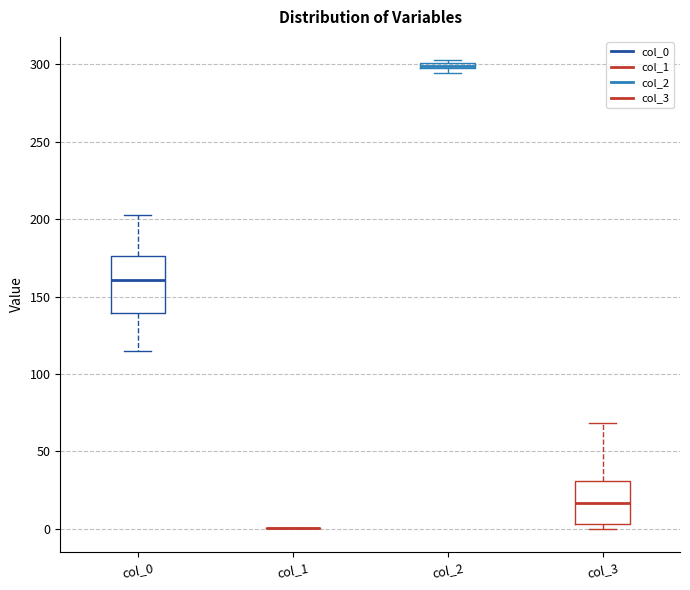

Comparing the boxes themselves (not the whiskers), which one is the tallest?

col_0